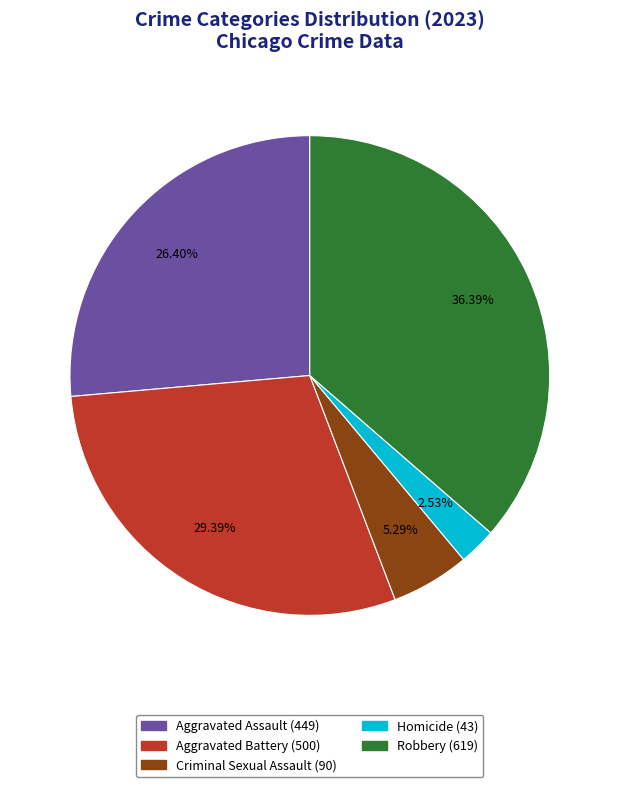

What is the total percentage of Criminal Sexual Assault and Aggravated Assault?

31.7%